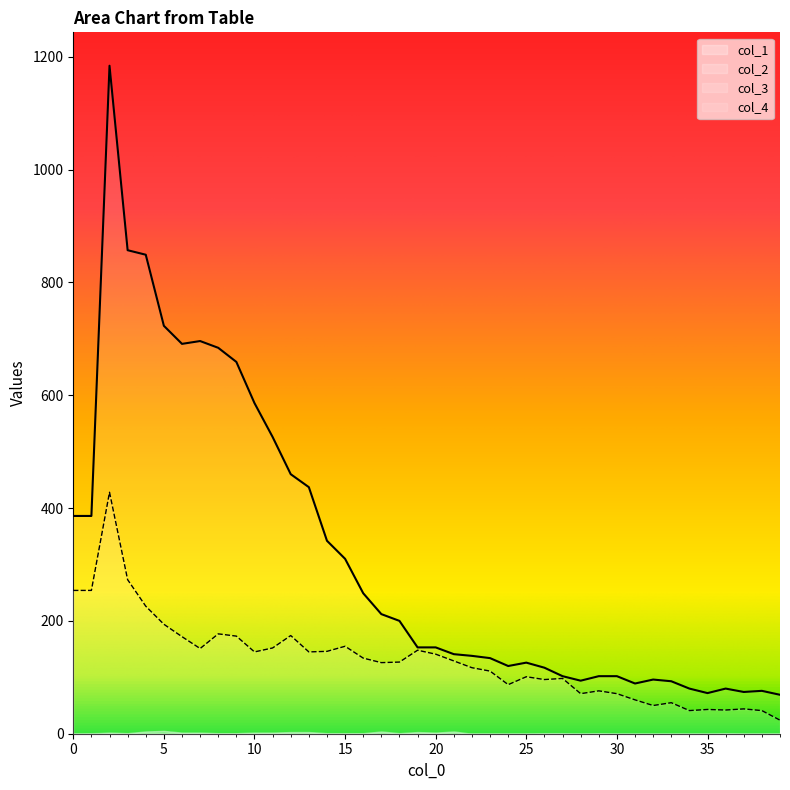

The col_4 series shows 141 at 21. True or false?

True